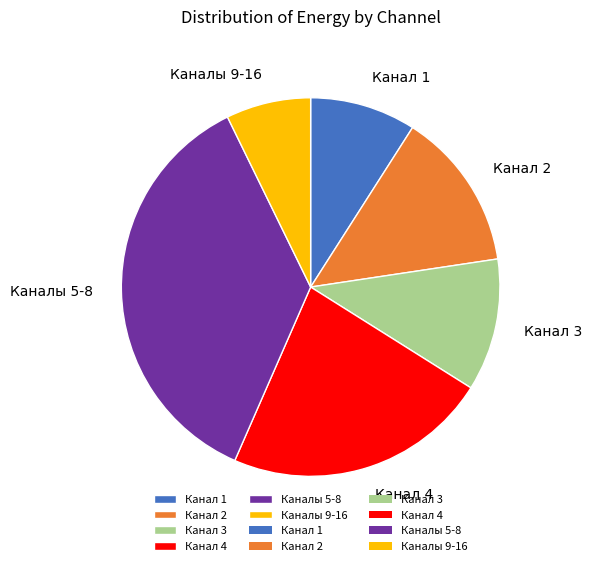

What is the smallest slice in the pie chart?

Каналы 9-16